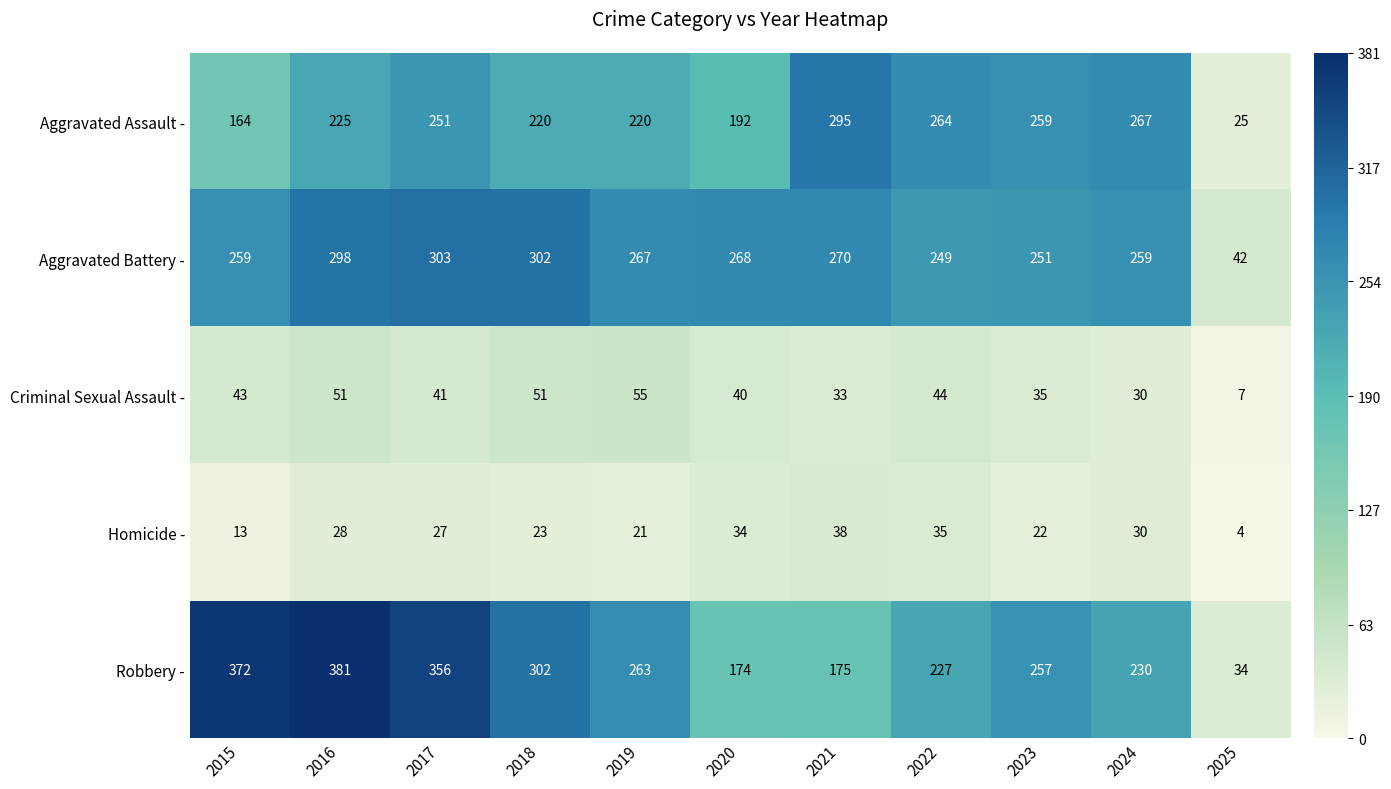

What is the sum of the Homicide - values at 2021 and 2020?

72